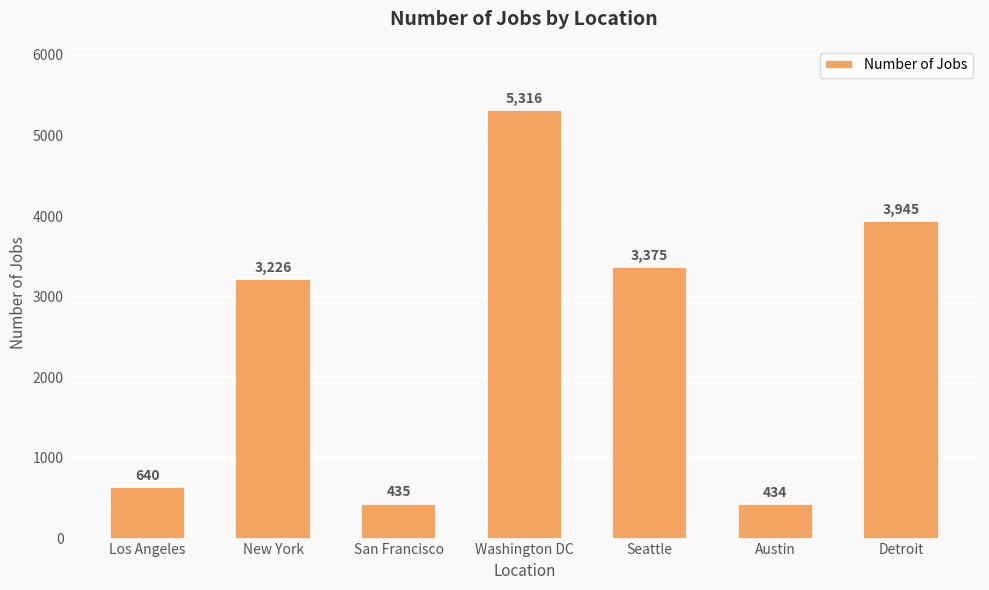

What position from the right is Los Angeles?

7